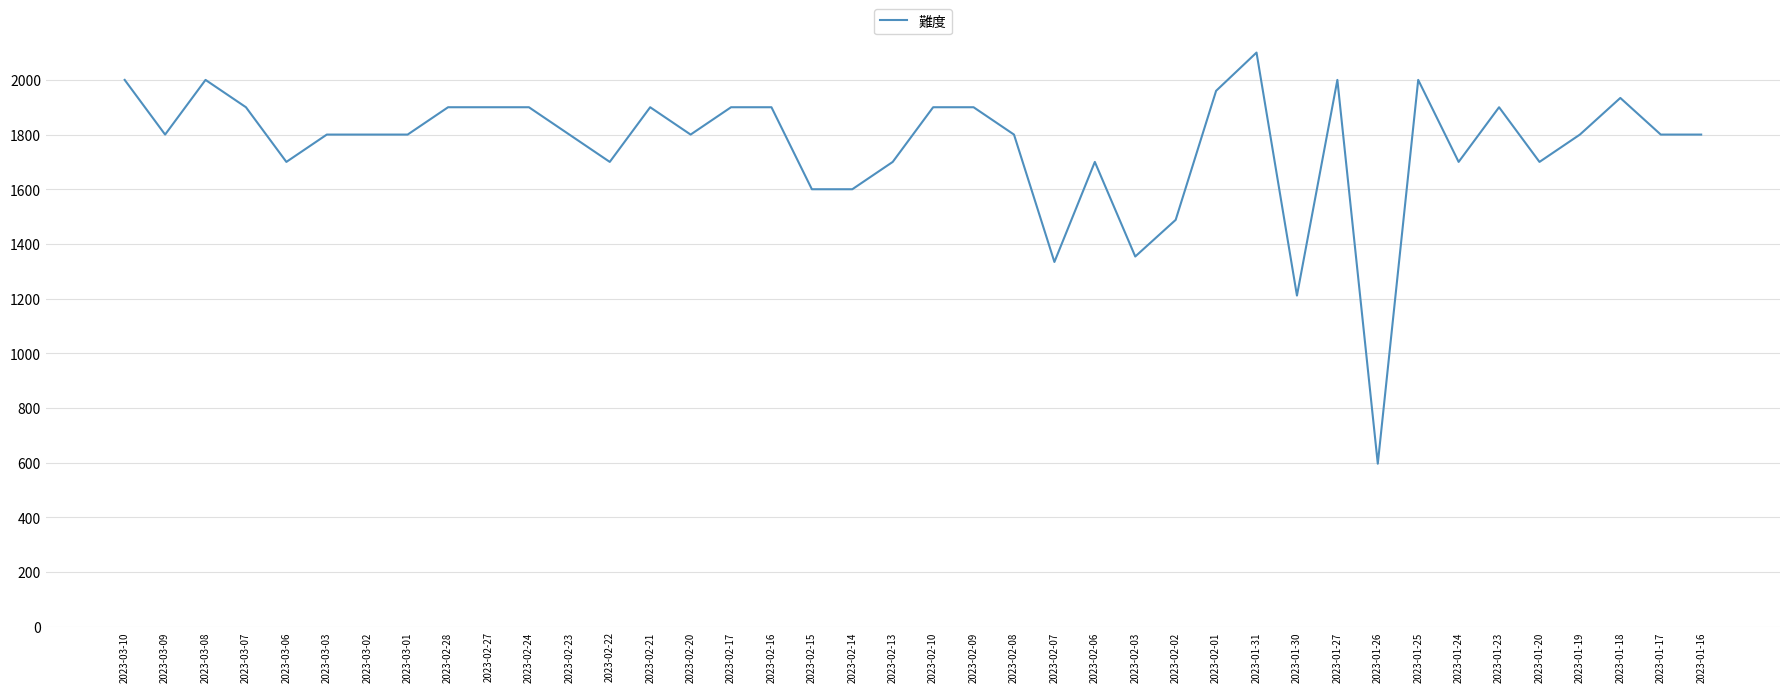

Reading left to right, extract all data points from this chart.

2023-03-10=2000	2023-03-09=1800	2023-03-08=2000	2023-03-07=1900	2023-03-06=1700	2023-03-03=1800	2023-03-02=1800	2023-03-01=1800	2023-02-28=1900	2023-02-27=1900	2023-02-24=1900	2023-02-23=1800	2023-02-22=1700	2023-02-21=1900	2023-02-20=1800	2023-02-17=1900	2023-02-16=1900	2023-02-15=1600	2023-02-14=1600	2023-02-13=1700	2023-02-10=1900	2023-02-09=1900	2023-02-08=1800	2023-02-07=1334	2023-02-06=1700	2023-02-03=1354	2023-02-02=1488	2023-02-01=1960	2023-01-31=2100	2023-01-30=1211	2023-01-27=2000	2023-01-26=596	2023-01-25=2000	2023-01-24=1700	2023-01-23=1900	2023-01-20=1700	2023-01-19=1800	2023-01-18=1934	2023-01-17=1800	2023-01-16=1800